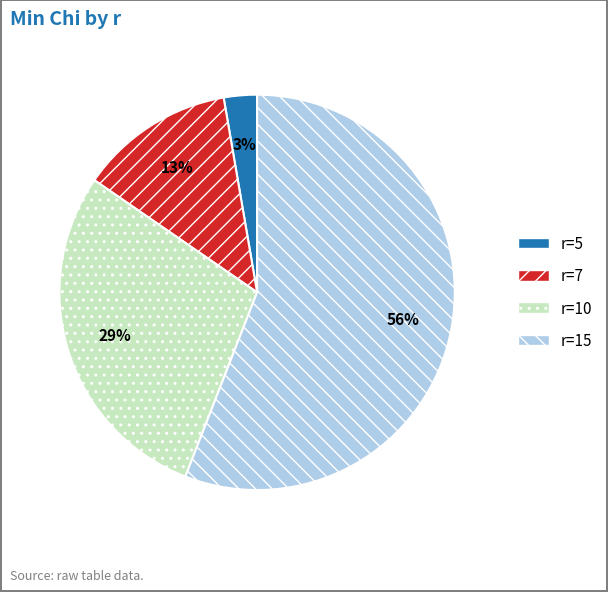

How many segments does this pie chart have?

4